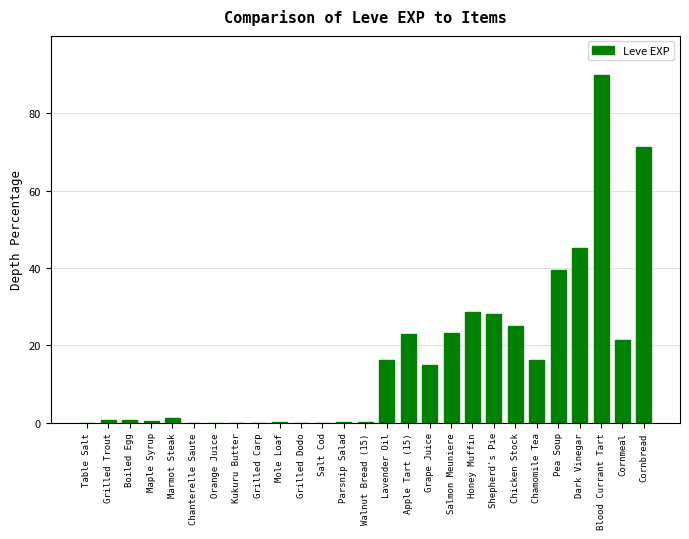

True or false: the data shows 28.5 at Honey Muffin.

True